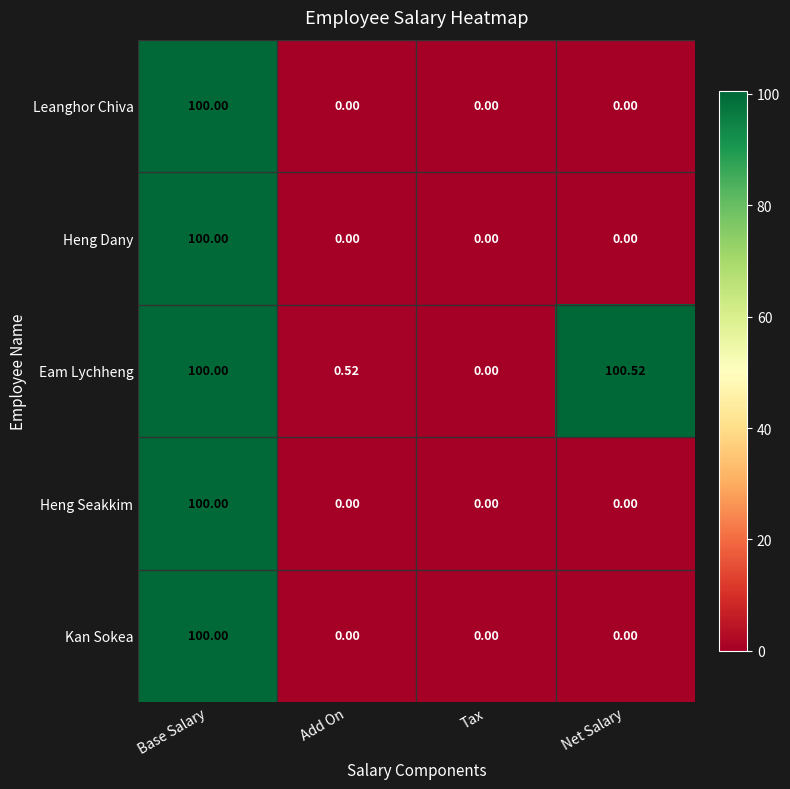

Which series has the largest total across all categories?

Eam Lychheng